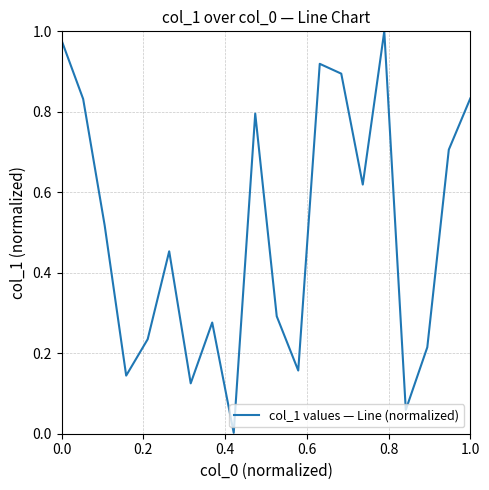

How many lines are shown in the chart?

1